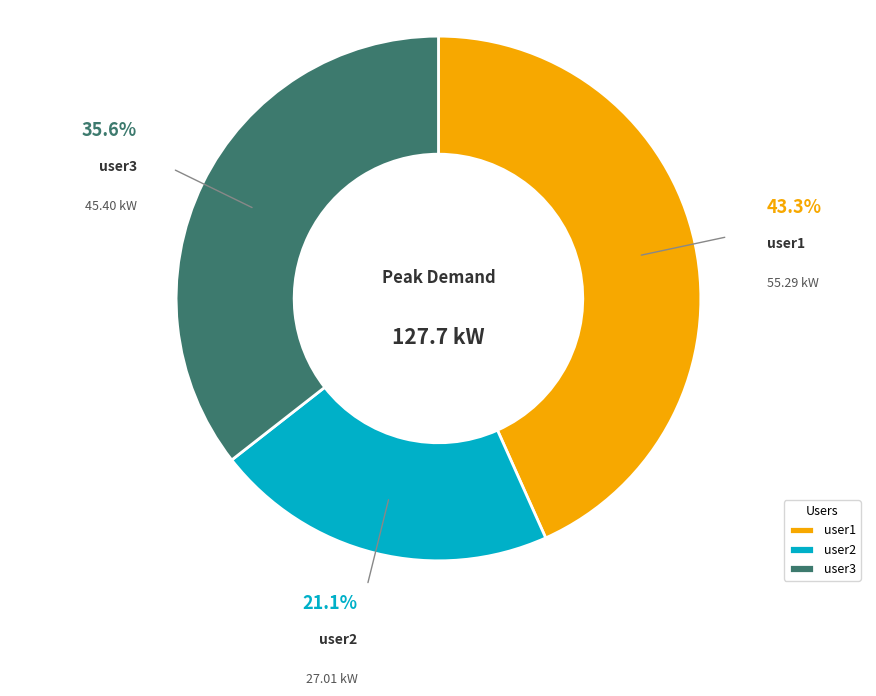

What is the largest slice in the pie chart?

user1